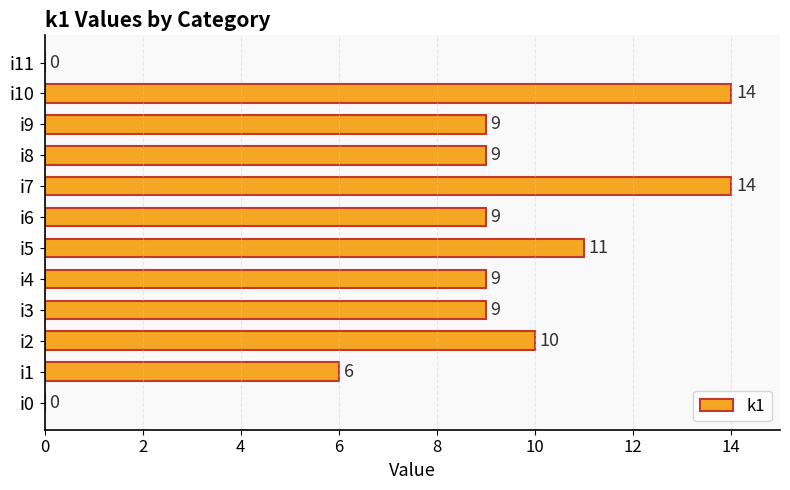

At which label is the value closest to 7?

i1